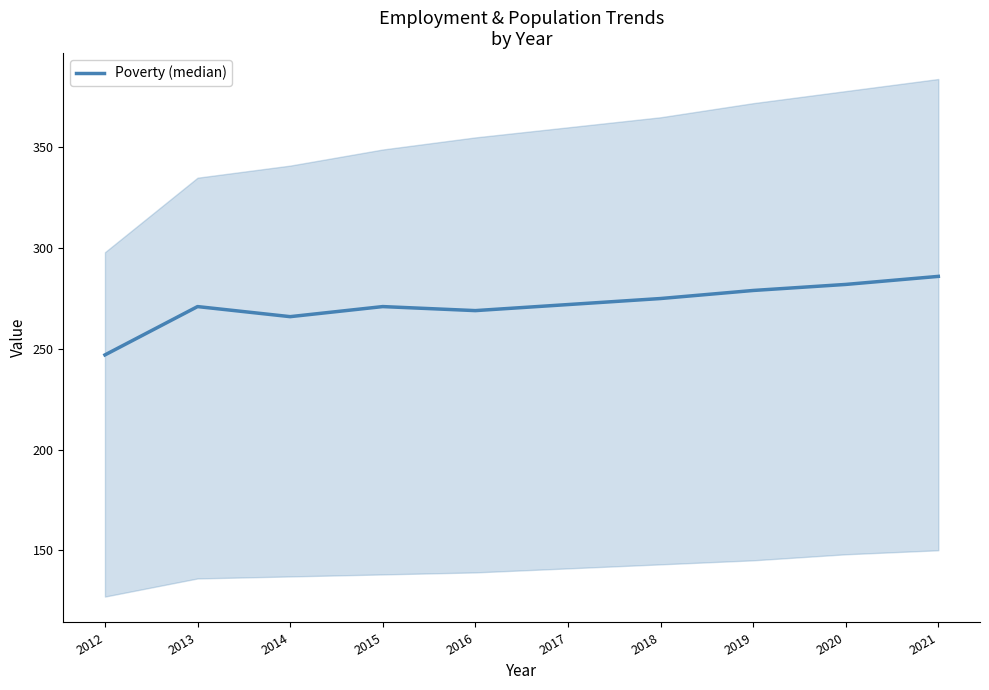

Rank the categories by value from highest to lowest.

2021, 2020, 2019, 2018, 2017, 2013, 2015, 2016, 2014, 2012